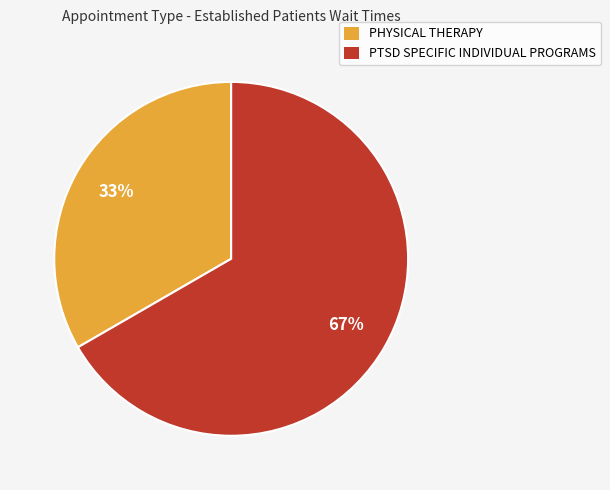

What percentage is the PTSD SPECIFIC INDIVIDUAL PROGRAMS slice, to the nearest percent?

67%